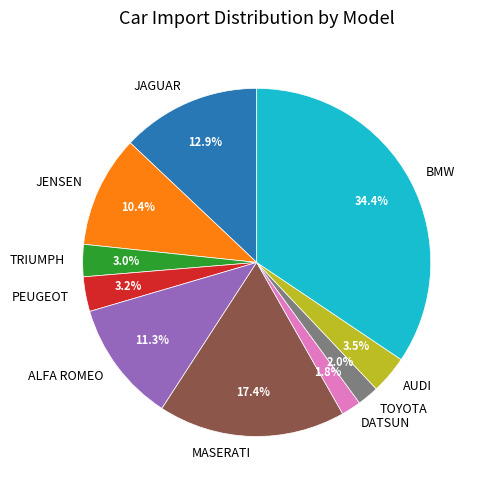

What is the largest slice in the pie chart?

BMW